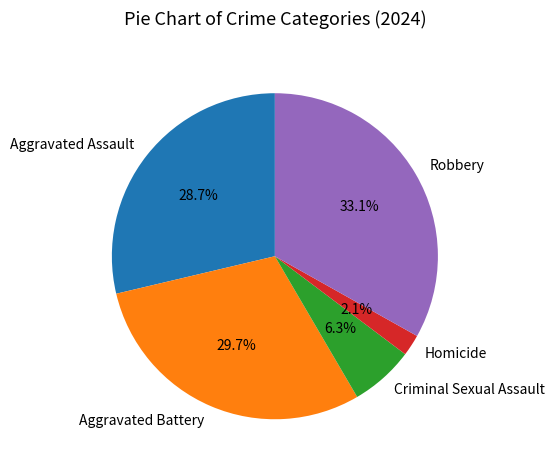

Which category has the biggest portion of the pie?

Robbery